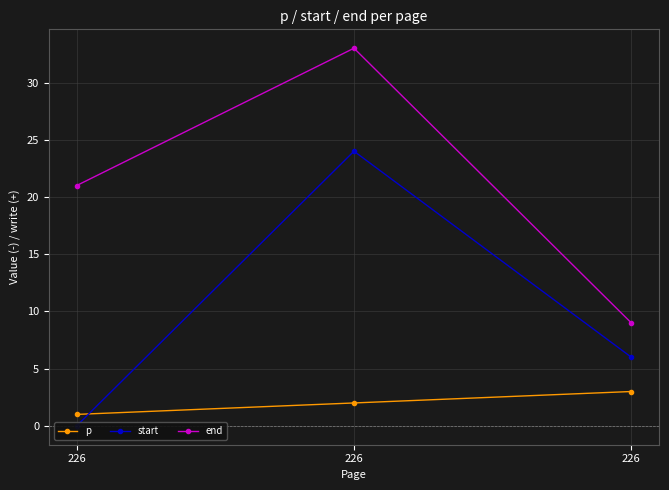

Between 226 and 226, which series saw the biggest shift?

end